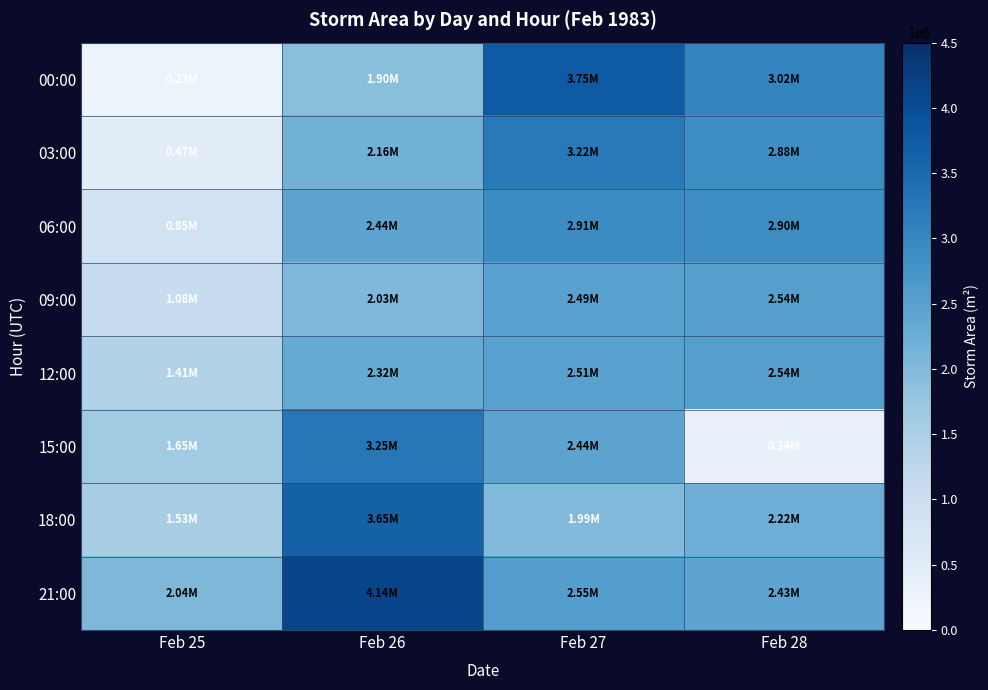

Reading left to right, list all the values displayed in this chart.

00:00: Feb 25=230000	Feb 26=1902500	Feb 27=3745000	Feb 28=3024375
03:00: Feb 25=468750	Feb 26=2163125	Feb 27=3221250	Feb 28=2877500
06:00: Feb 25=853750	Feb 26=2443125	Feb 27=2905625	Feb 28=2898125
09:00: Feb 25=1075625	Feb 26=2033125	Feb 27=2493125	Feb 28=2535625
12:00: Feb 25=1408750	Feb 26=2320625	Feb 27=2508125	Feb 28=2540625
15:00: Feb 25=1651875	Feb 26=3253125	Feb 27=2444375	Feb 28=340000
18:00: Feb 25=1534375	Feb 26=3651875	Feb 27=1992500	Feb 28=2219375
21:00: Feb 25=2040000	Feb 26=4138750	Feb 27=2550625	Feb 28=2433750